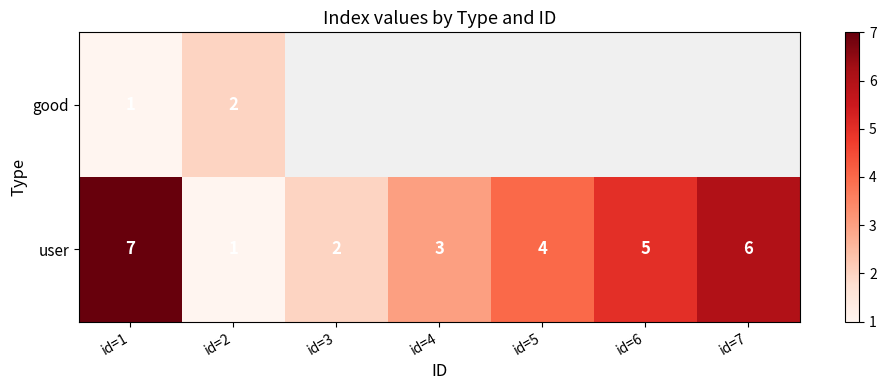

Rank the categories by user value from highest to lowest.

id=1, id=7, id=6, id=5, id=4, id=3, id=2